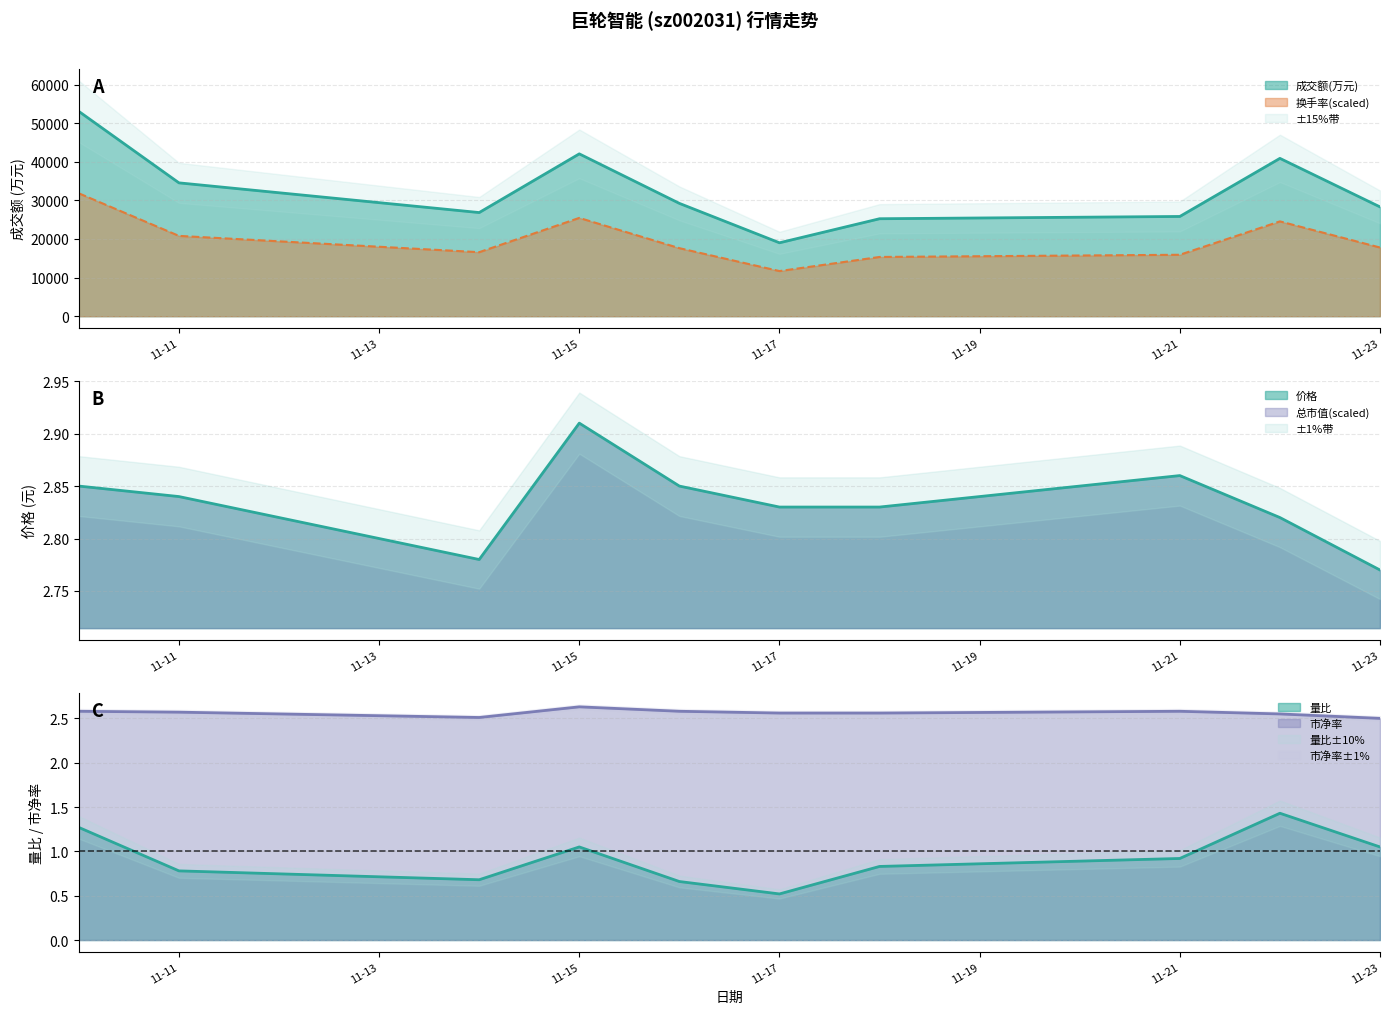

At which label is 价格 closest to 2?

11-23